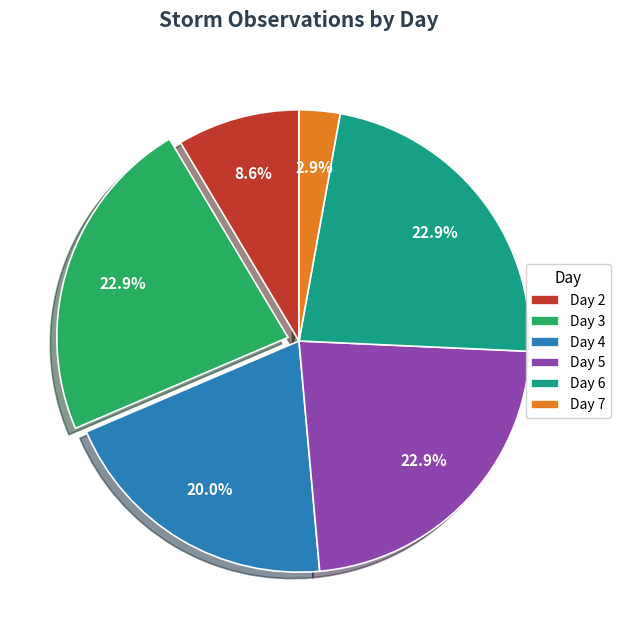

Count the number of slices in the pie.

6